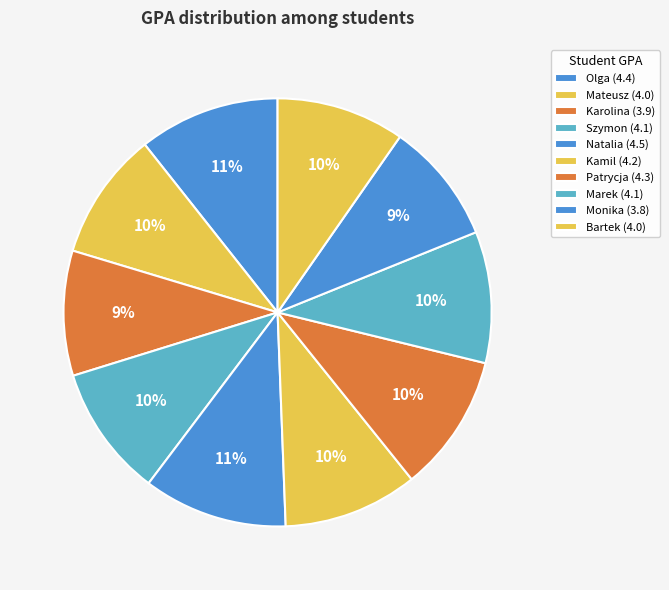

What percentage is the Marek slice, to the nearest percent?

10%